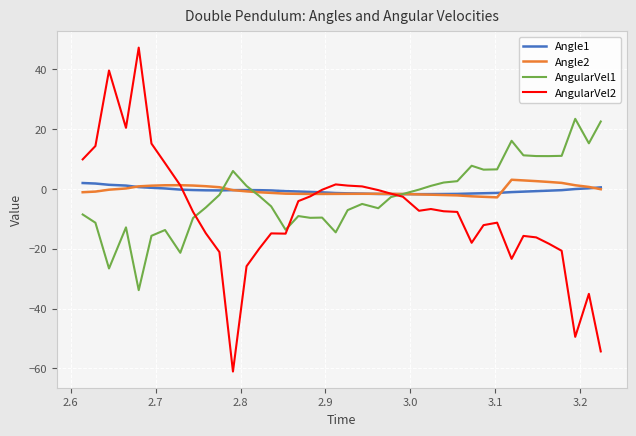

What is the highest value of the Angle2 series?

3.1